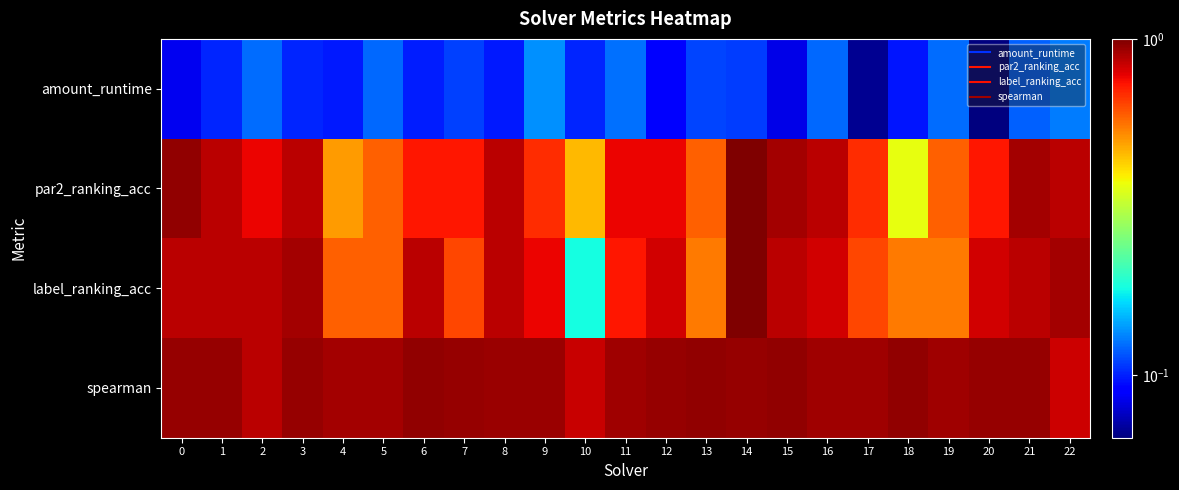

At how many categories does at least one series exceed 0?

23